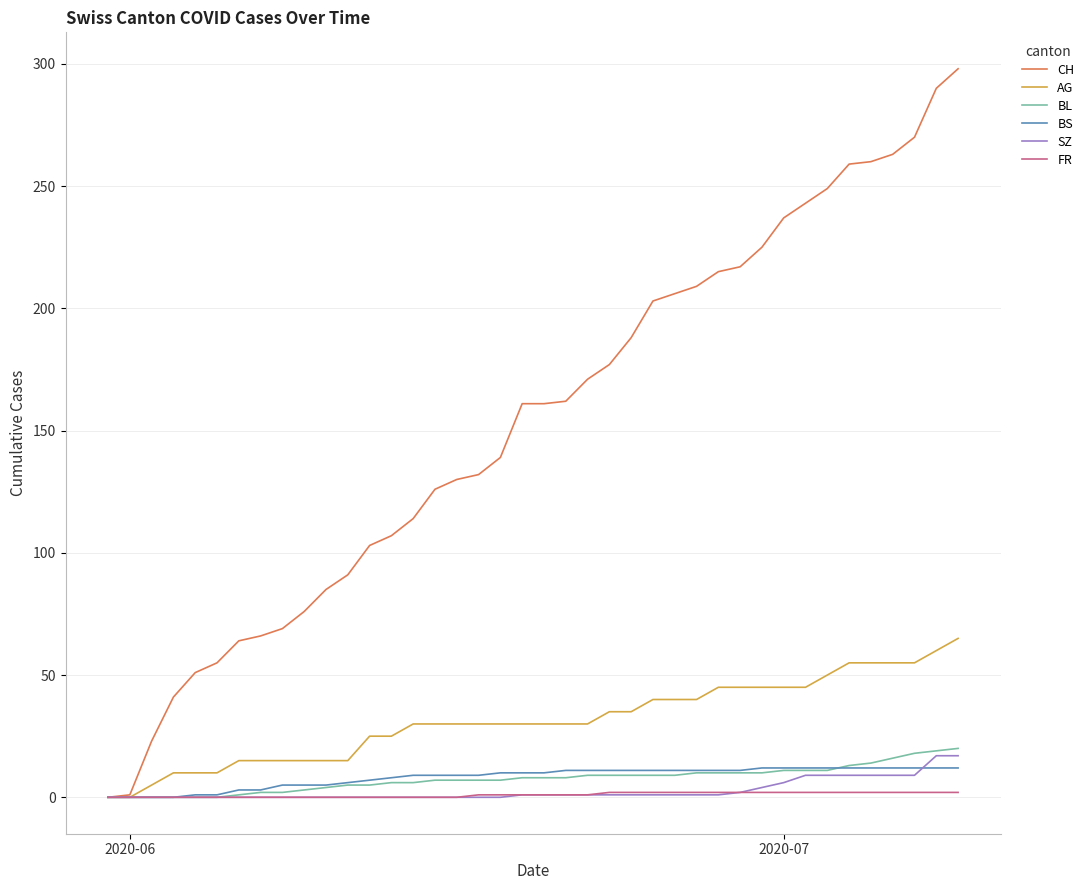

What is the greatest value displayed?

298